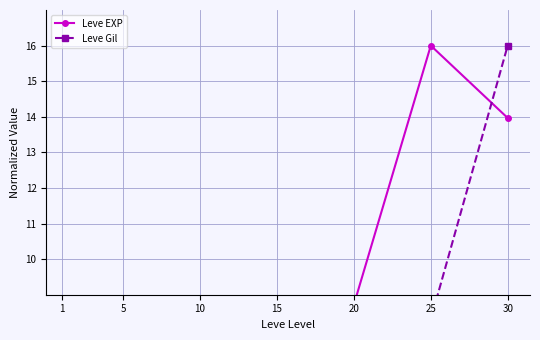

Rank the series by their average value, from highest to lowest.

Leve EXP, Leve Gil